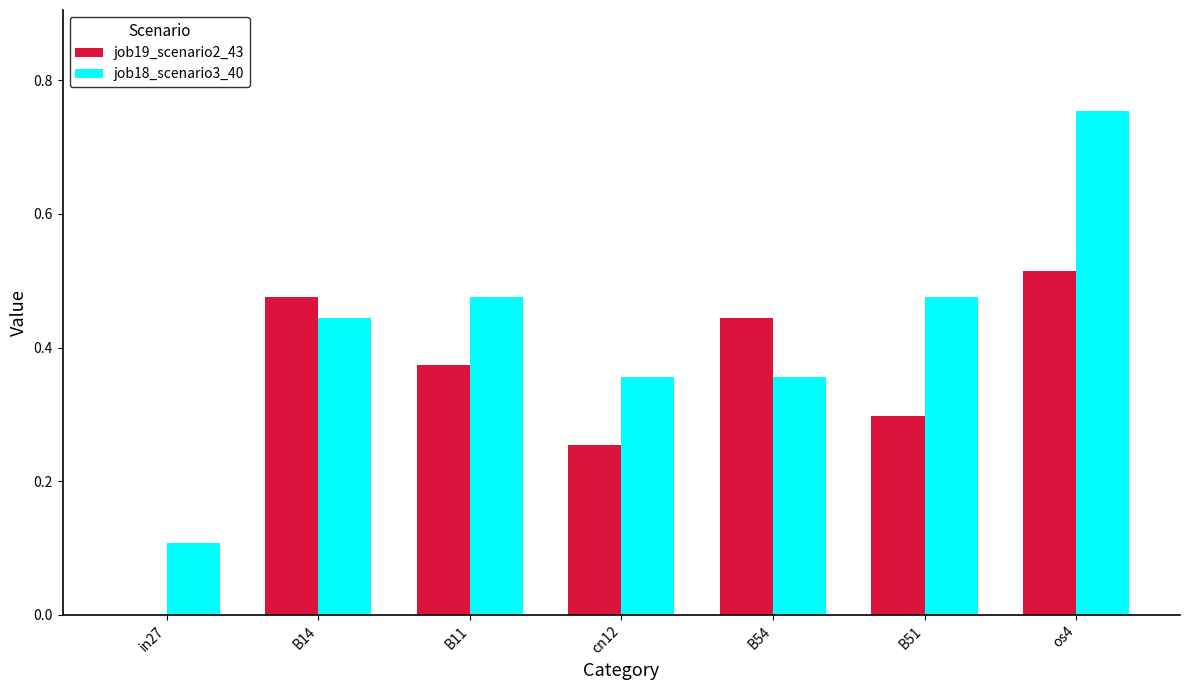

Which label corresponds to the largest value in the chart?

os4